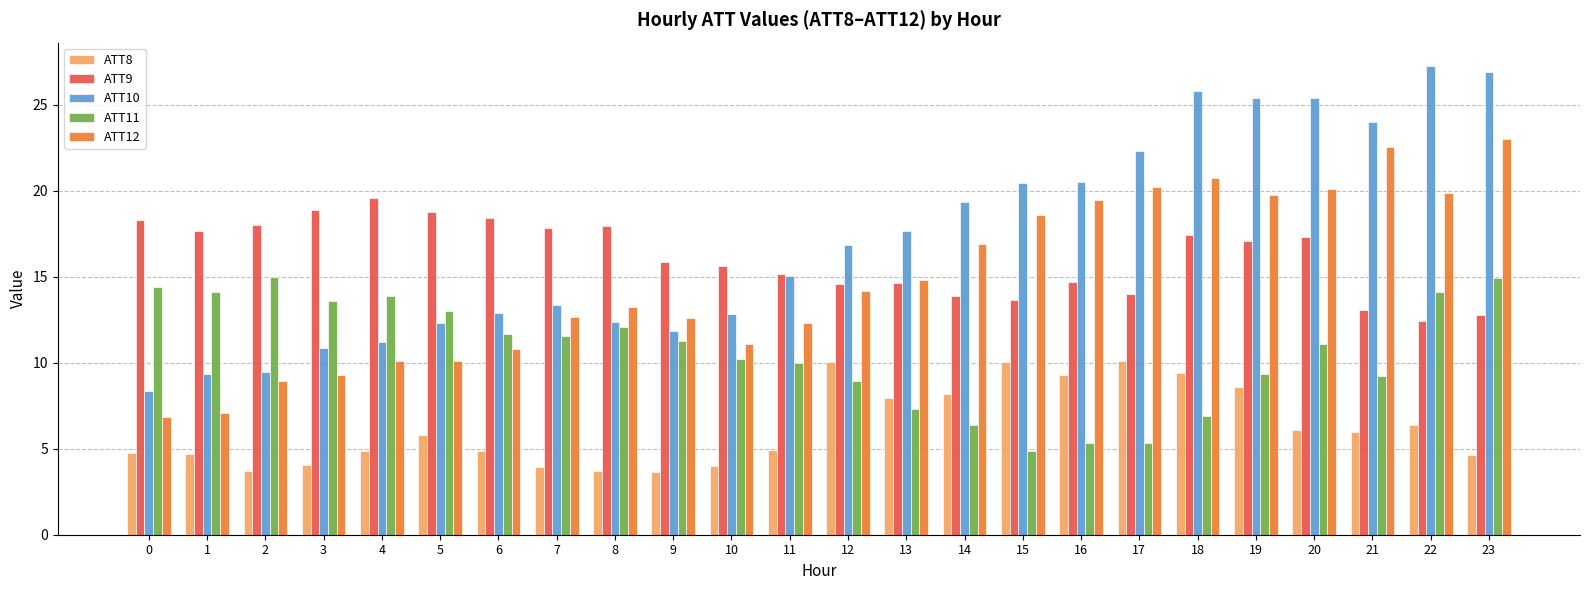

What is the value of the ATT8 bar at the 10th from the left?

3.7